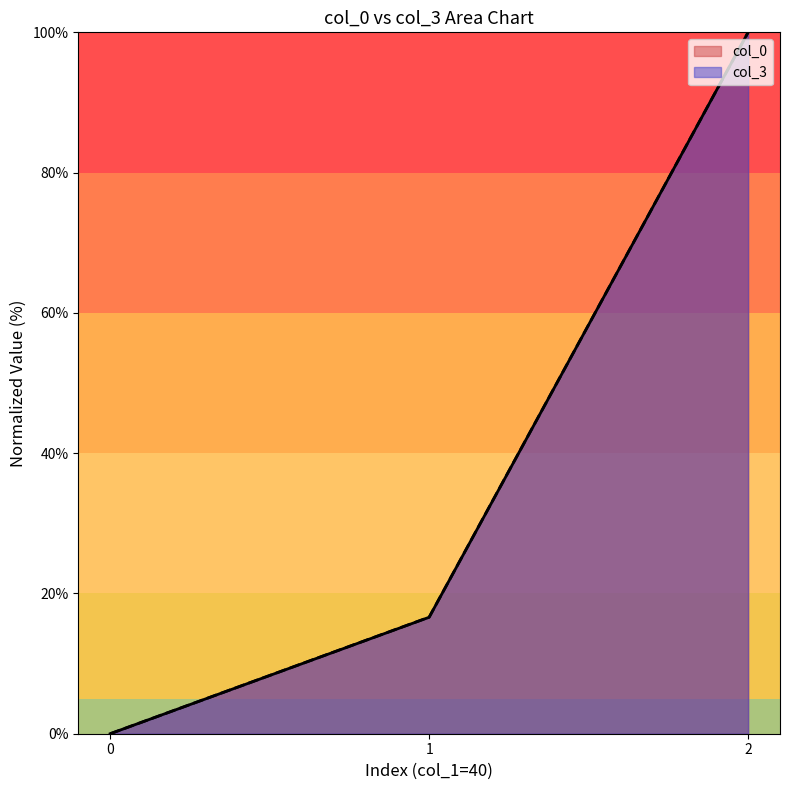

What is the sum of the col_3 values at 1 and 2?

116.6